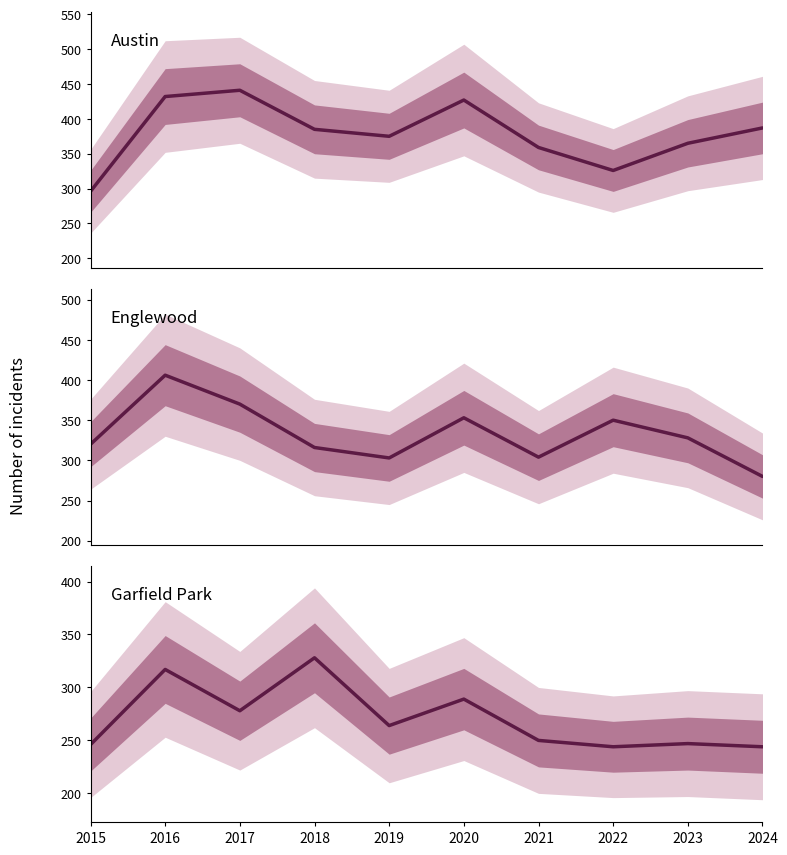

Reading right to left, extract all data points from this chart.

Austin: 387	365	326	359	427	375	385	441	432	296
Englewood: 280	328	350	304	353	303	316	370	406	320
Garfield Park: 244	247	244	250	289	264	328	278	317	246